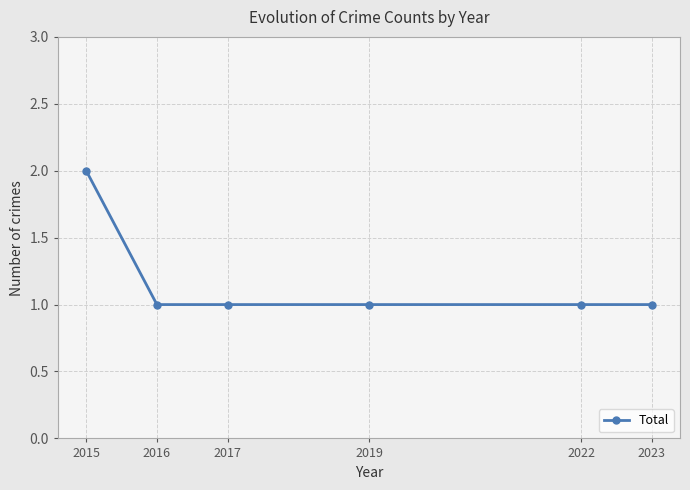

Does the chart have visible grid lines?

Yes